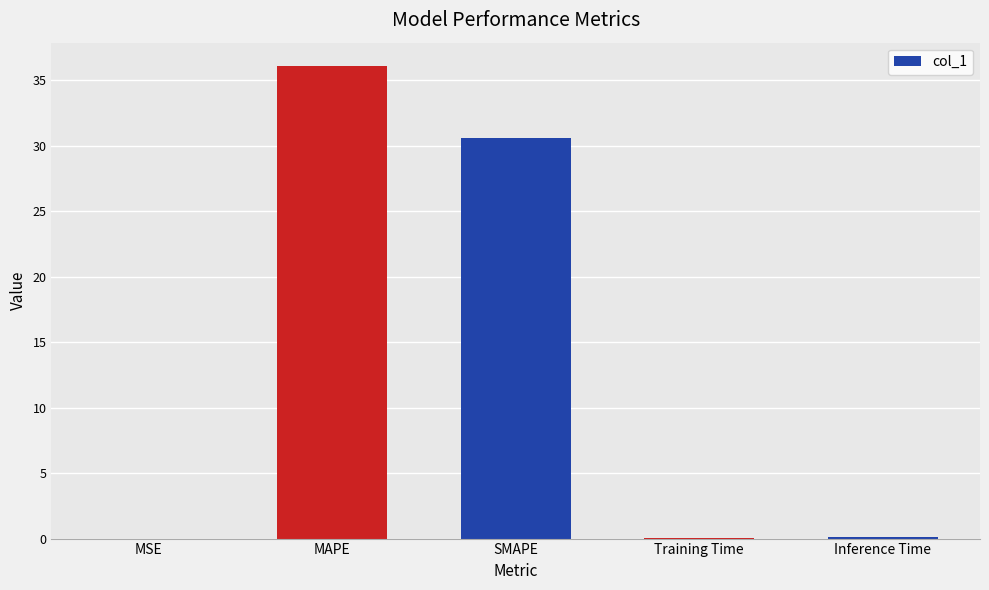

How many categories are shown in the chart?

5